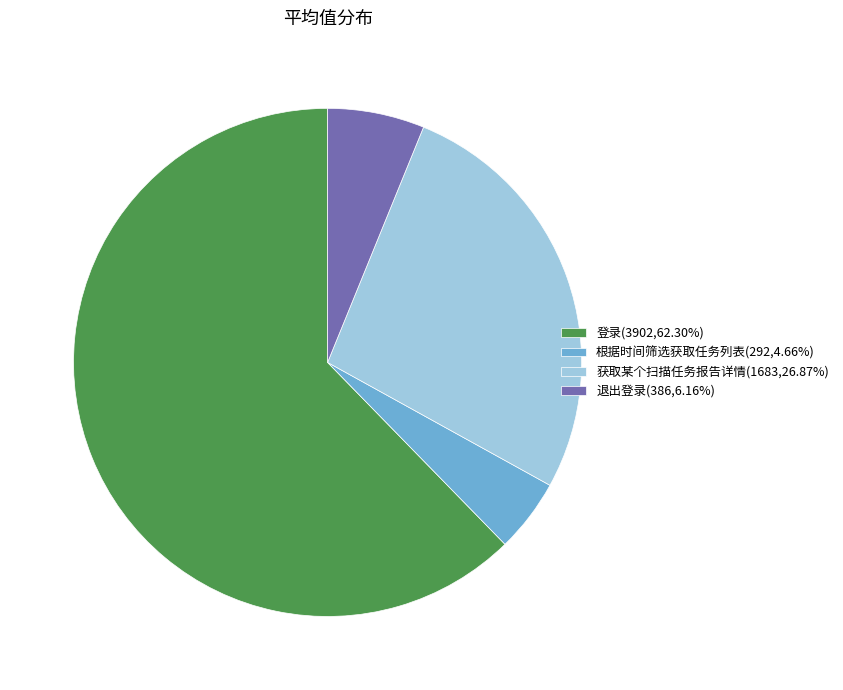

Is the sum of 获取某个扫描任务报告详情(1683,26.87%) and 登录(3902,62.30%) greater than half?

Yes